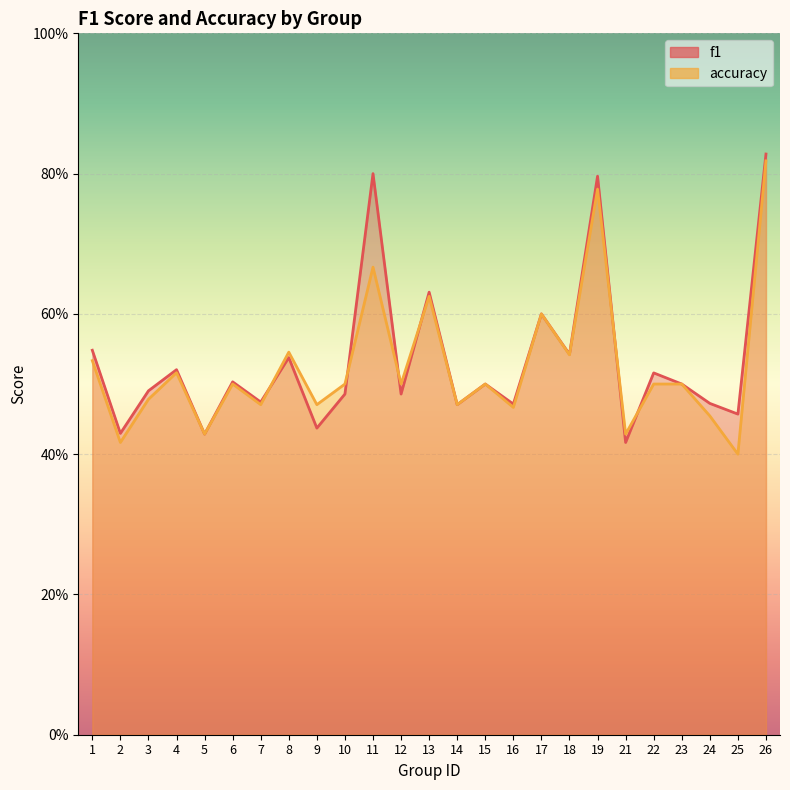

What is the greatest value displayed?

0.8